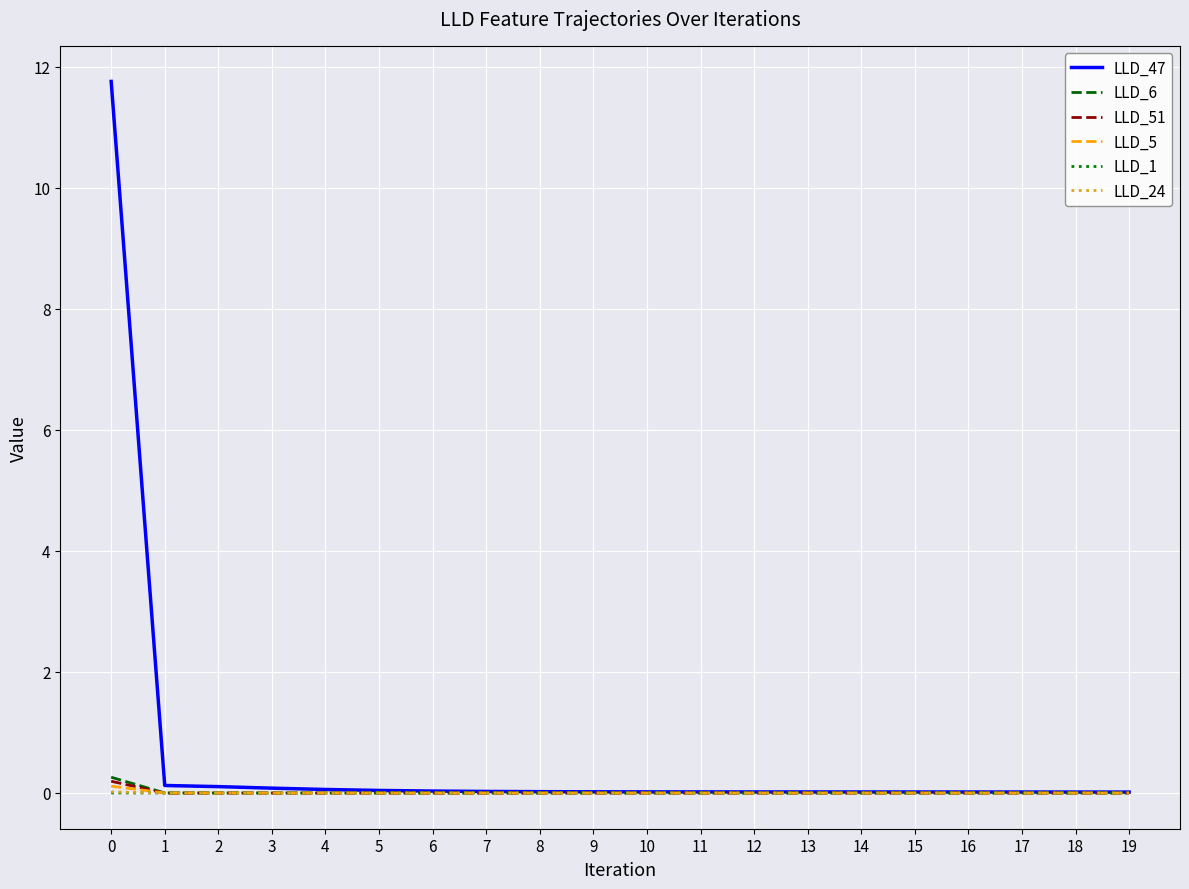

Which series has the largest total across all categories?

LLD_47